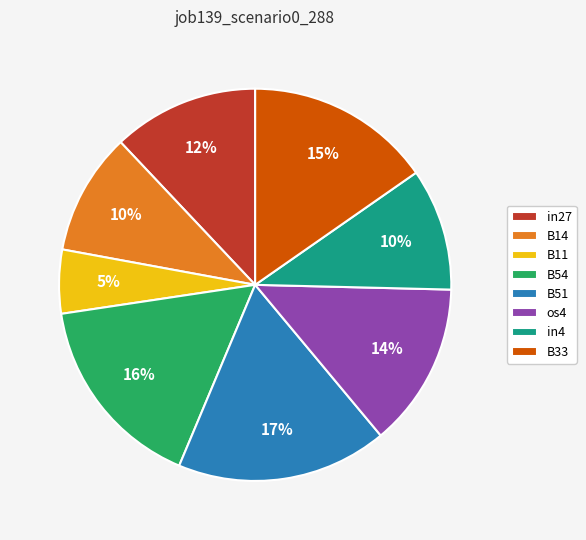

Does B14 account for over 50% of the chart?

No